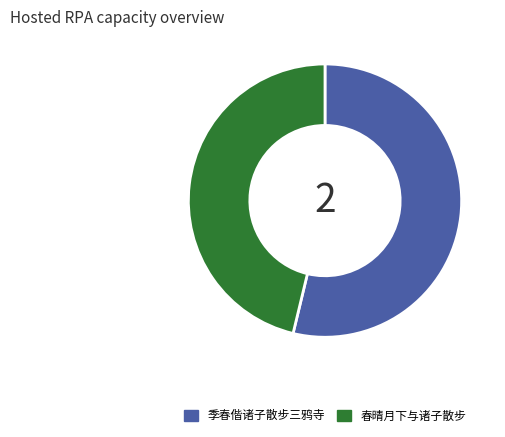

Approximately how many times larger is the value at 季春偕诸子散步三鸦寺 compared to 春晴月下与诸子散步?

1.2